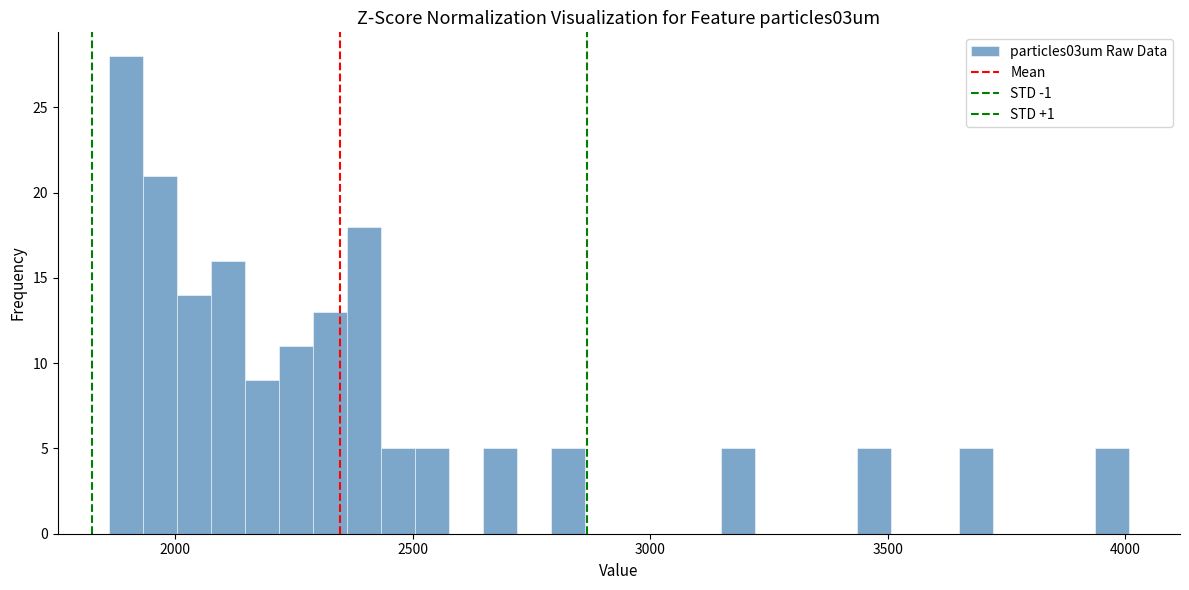

Read against the x-axis, roughly where is the centre of the tallest bar?

1900